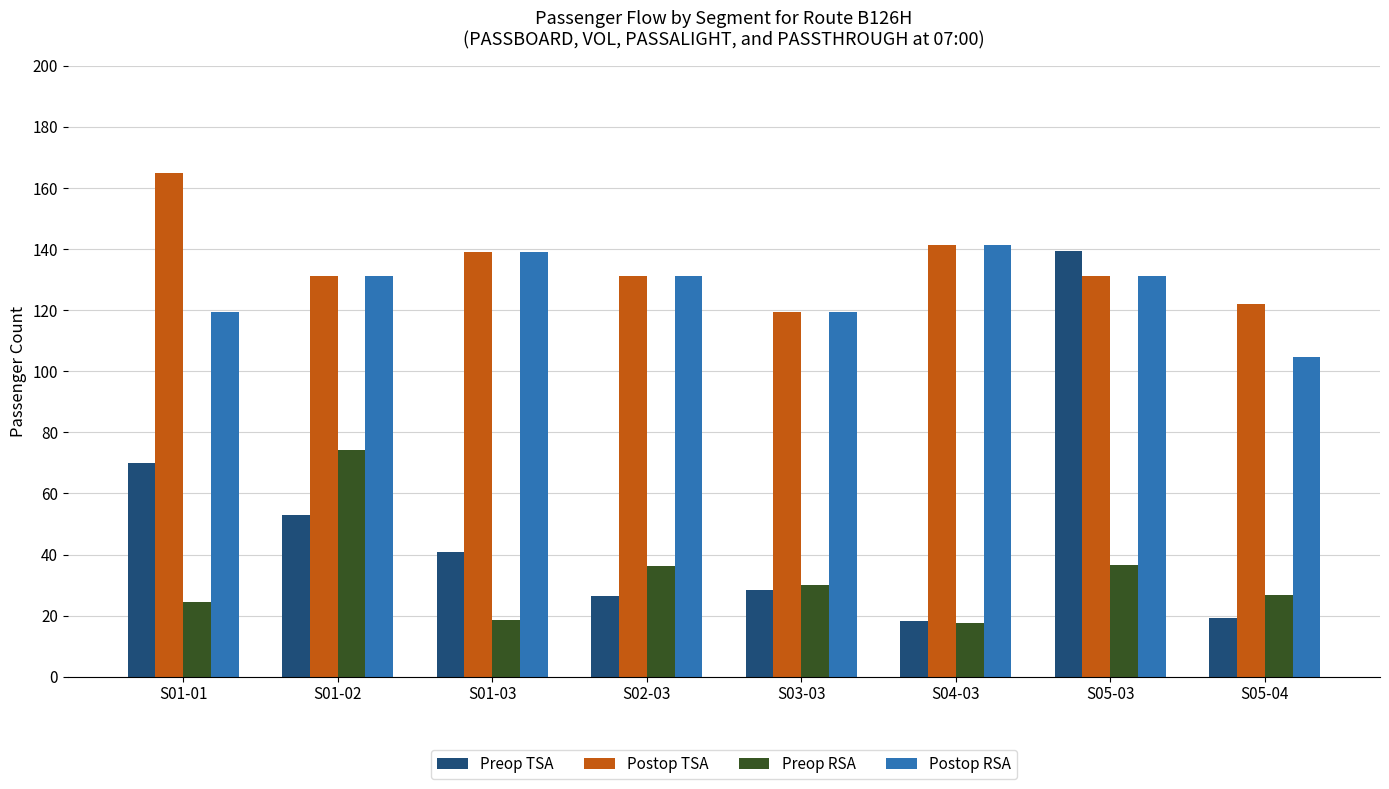

Which category has the highest value in the Postop TSA series?

S01-01